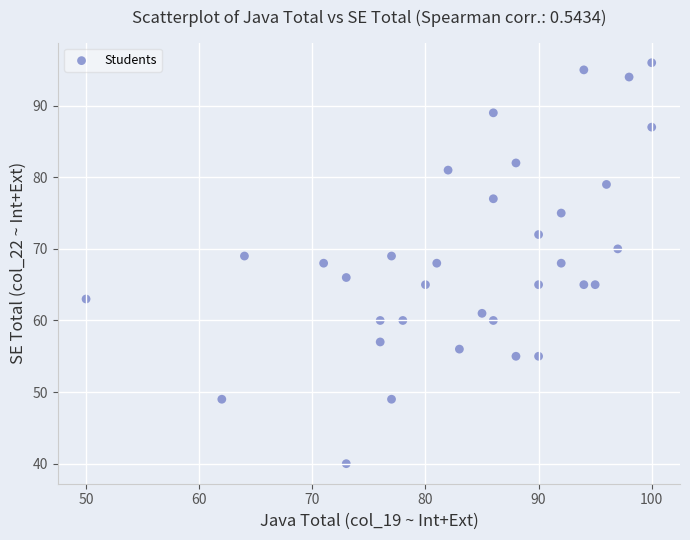

What is the range of X values (max minus min)?

50